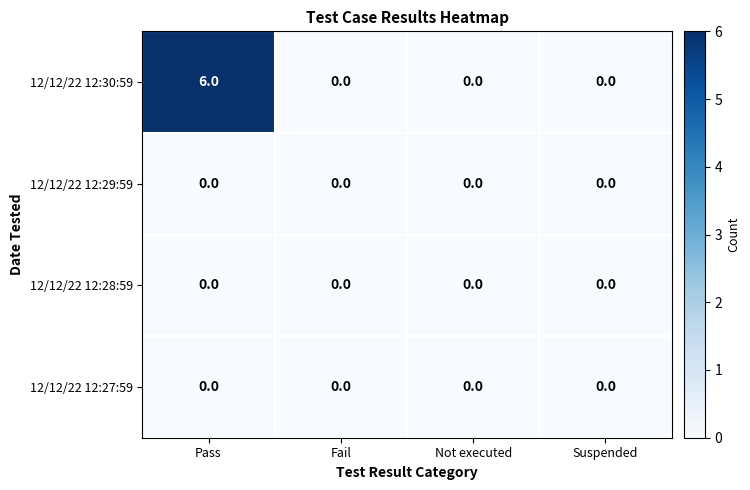

Reading left to right, transcribe all the data shown in this chart.

12/12/22 12:30:59: 6	0	0	0
12/12/22 12:29:59: 0	0	0	0
12/12/22 12:28:59: 0	0	0	0
12/12/22 12:27:59: 0	0	0	0